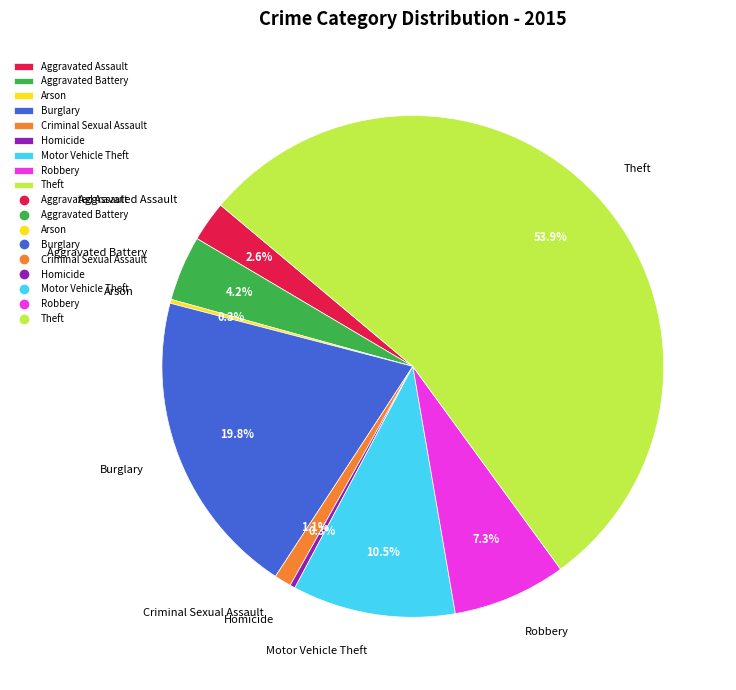

Is there a majority slice in this chart?

Yes